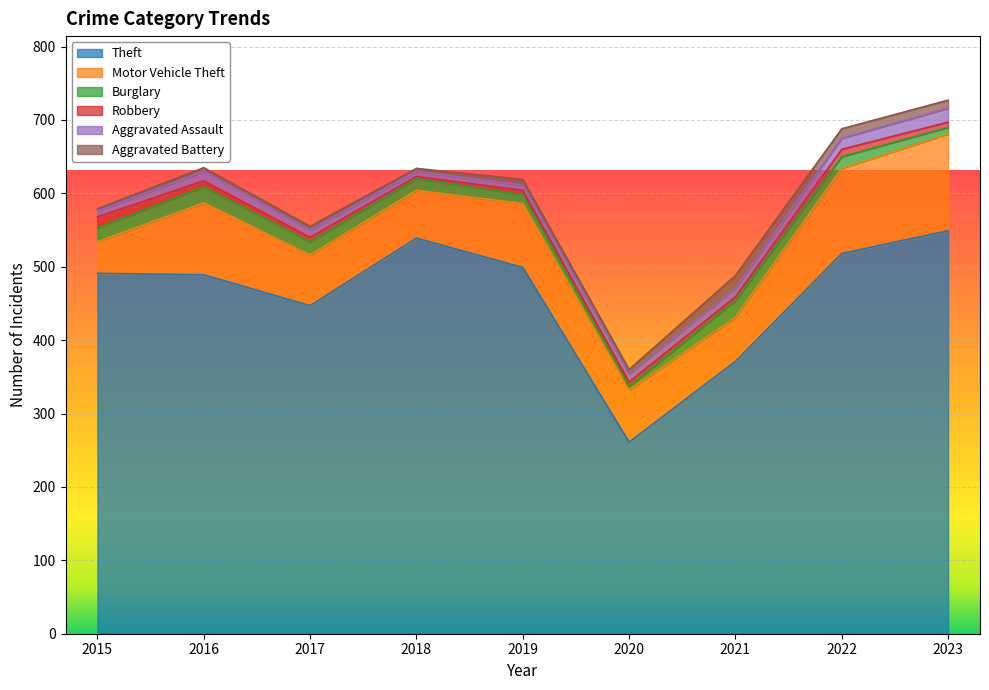

At which label does Aggravated Assault first exceed 11?

2016